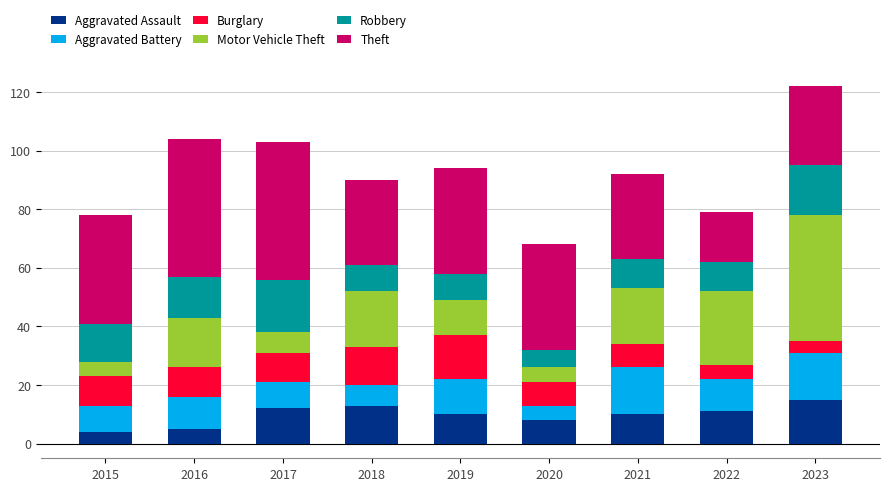

What is the total value across all series at 2015?

78